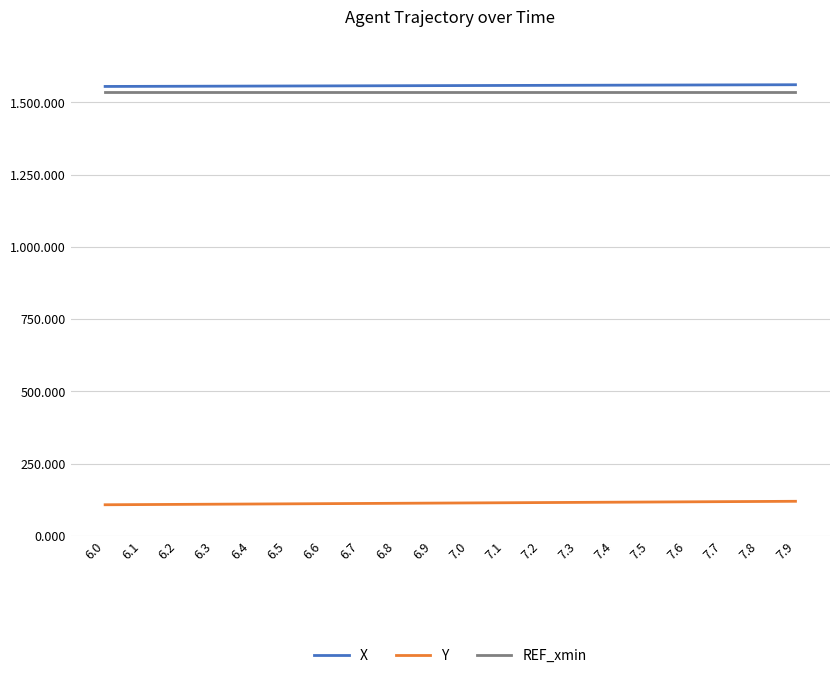

Is the value of X at 6.3 greater than the value of Y at 7.2?

Yes